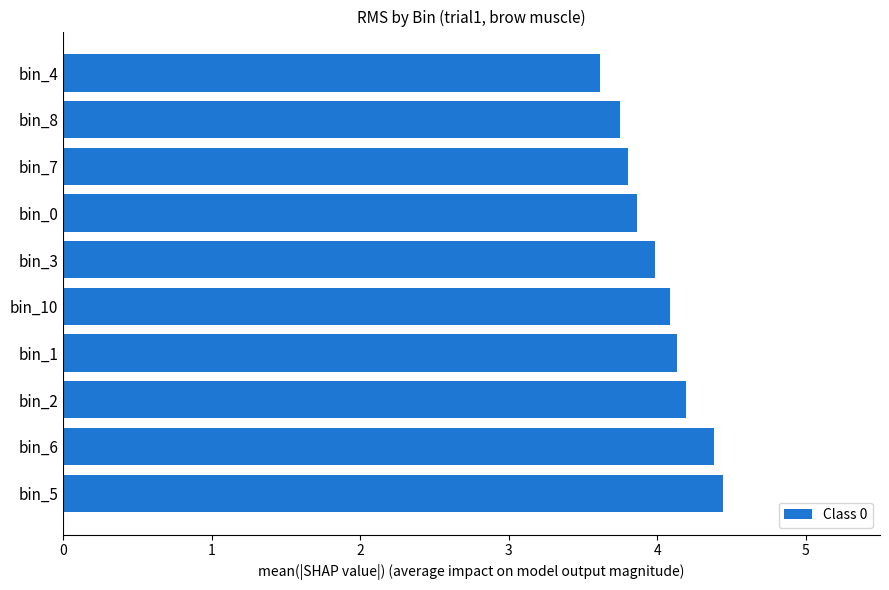

What is the difference between the maximum and minimum values?

0.8